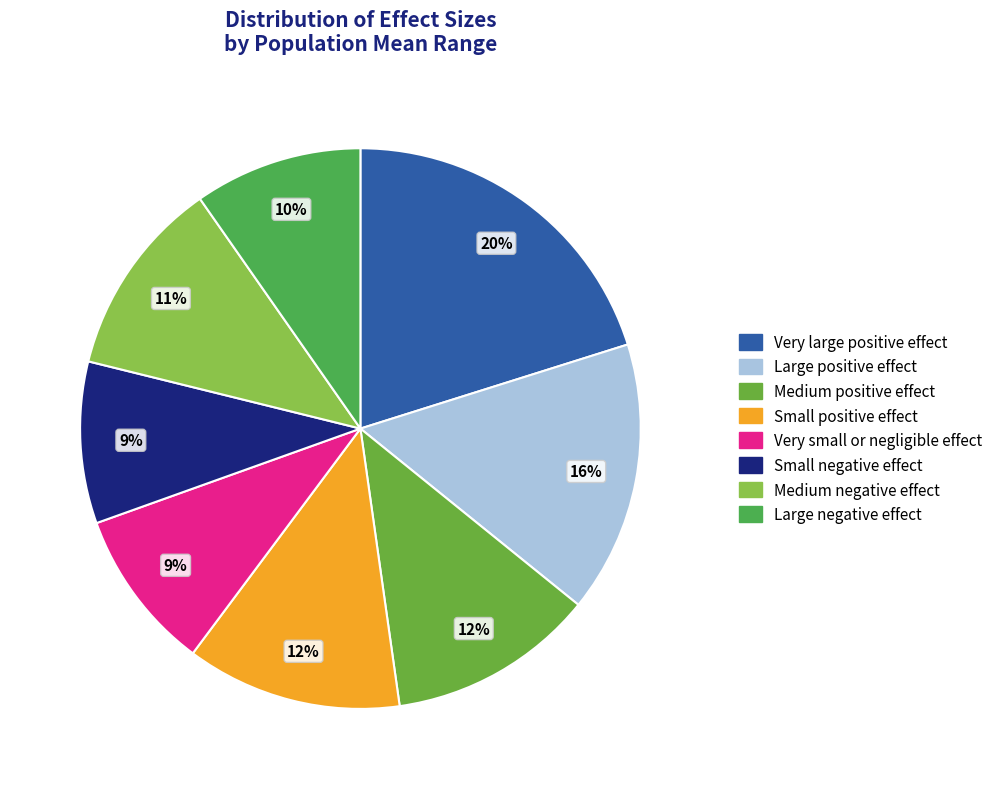

Which category has the biggest portion of the pie?

Very large positive effect